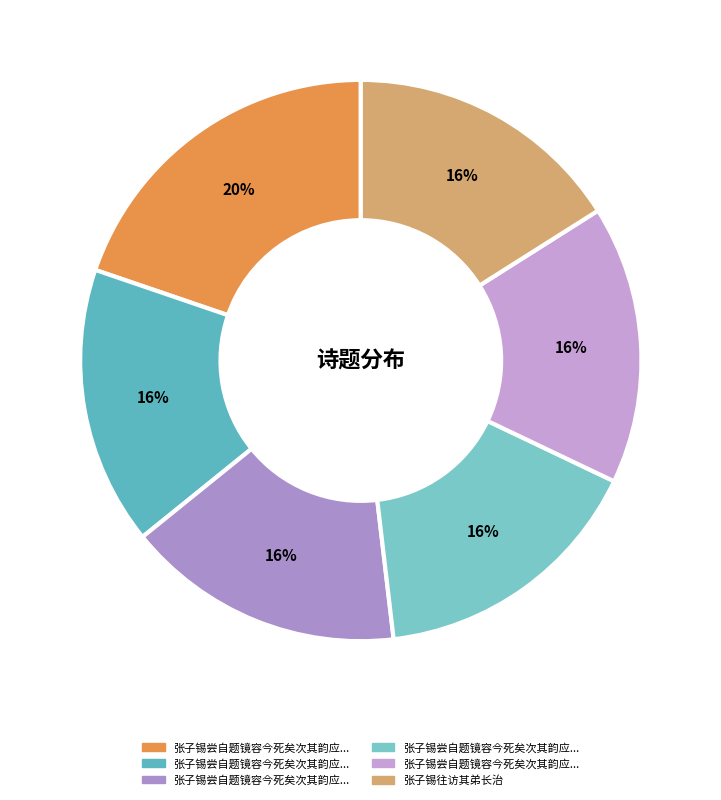

How many slices are in this pie chart?

6